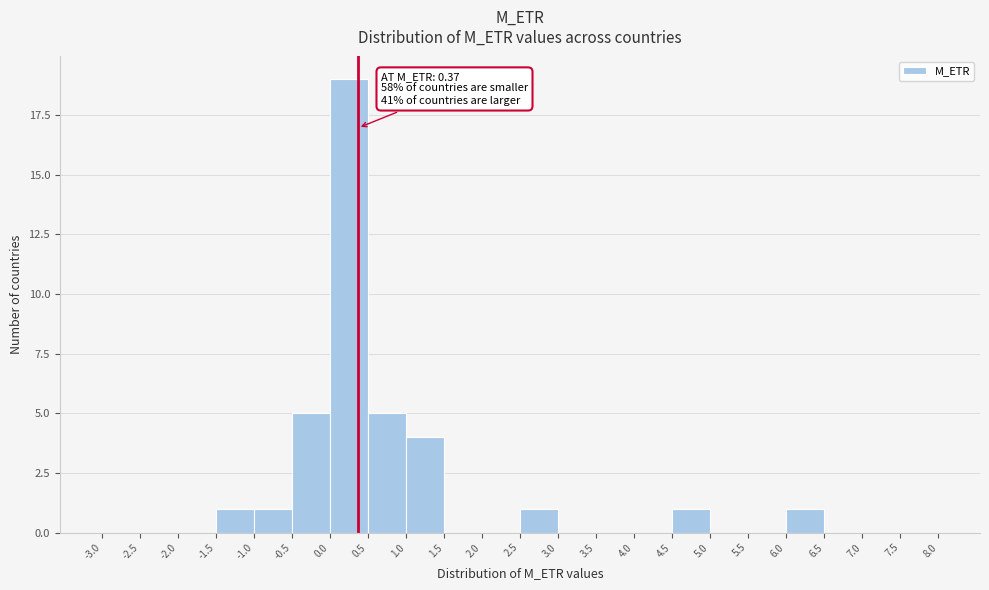

Over which range of the x-axis is the bar tallest?

0.0 to 0.5